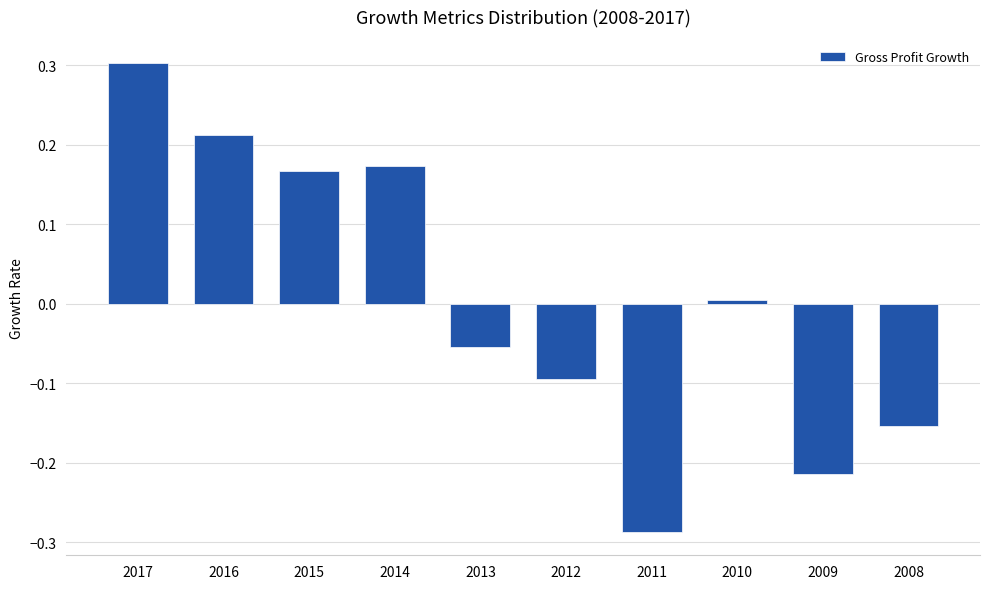

Rank the categories by value from highest to lowest.

2017, 2016, 2014, 2015, 2010, 2013, 2012, 2008, 2009, 2011